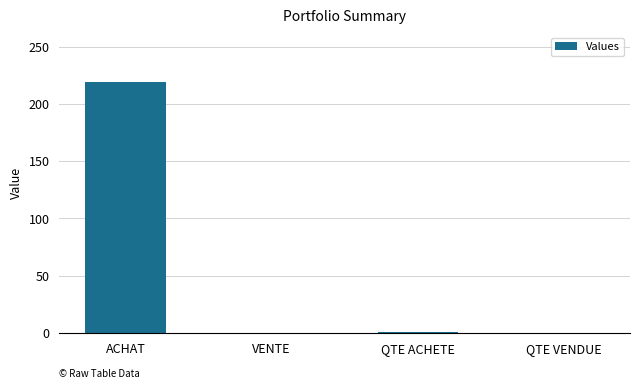

The value at ACHAT is 219.0. True or false?

True